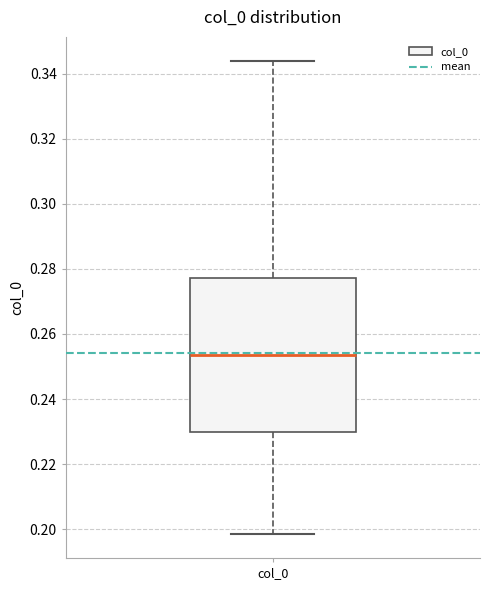

Transcribe this box plot: give where the median line is, the range the box spans, and where the two whiskers end, as read against the y-axis. The values are not printed on the chart, so give them approximately, as read against the axis.

median 0.254, box 0.230 to 0.278, whiskers 0.198 to 0.344